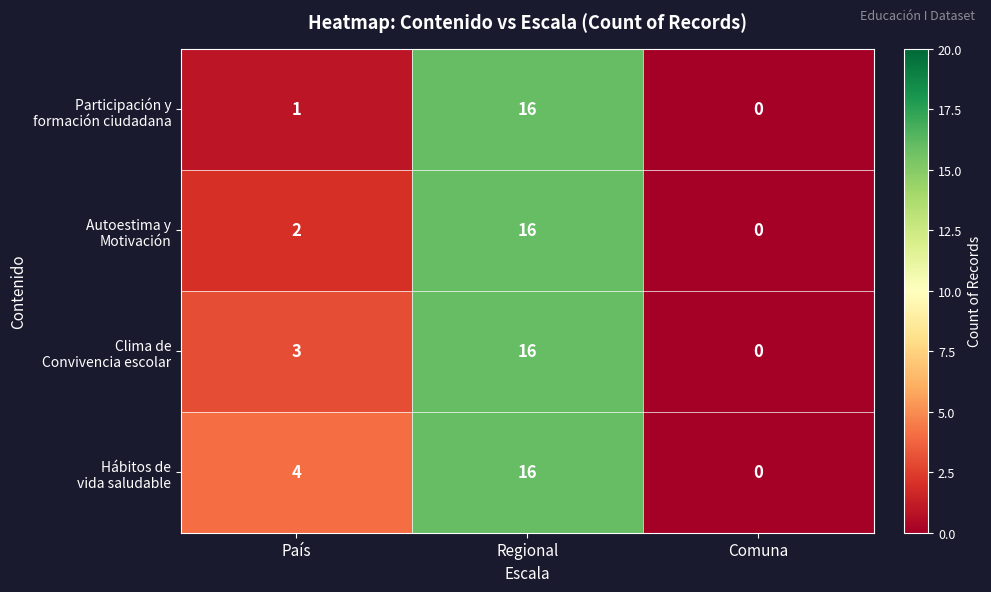

What is the total value across all series at País?

10